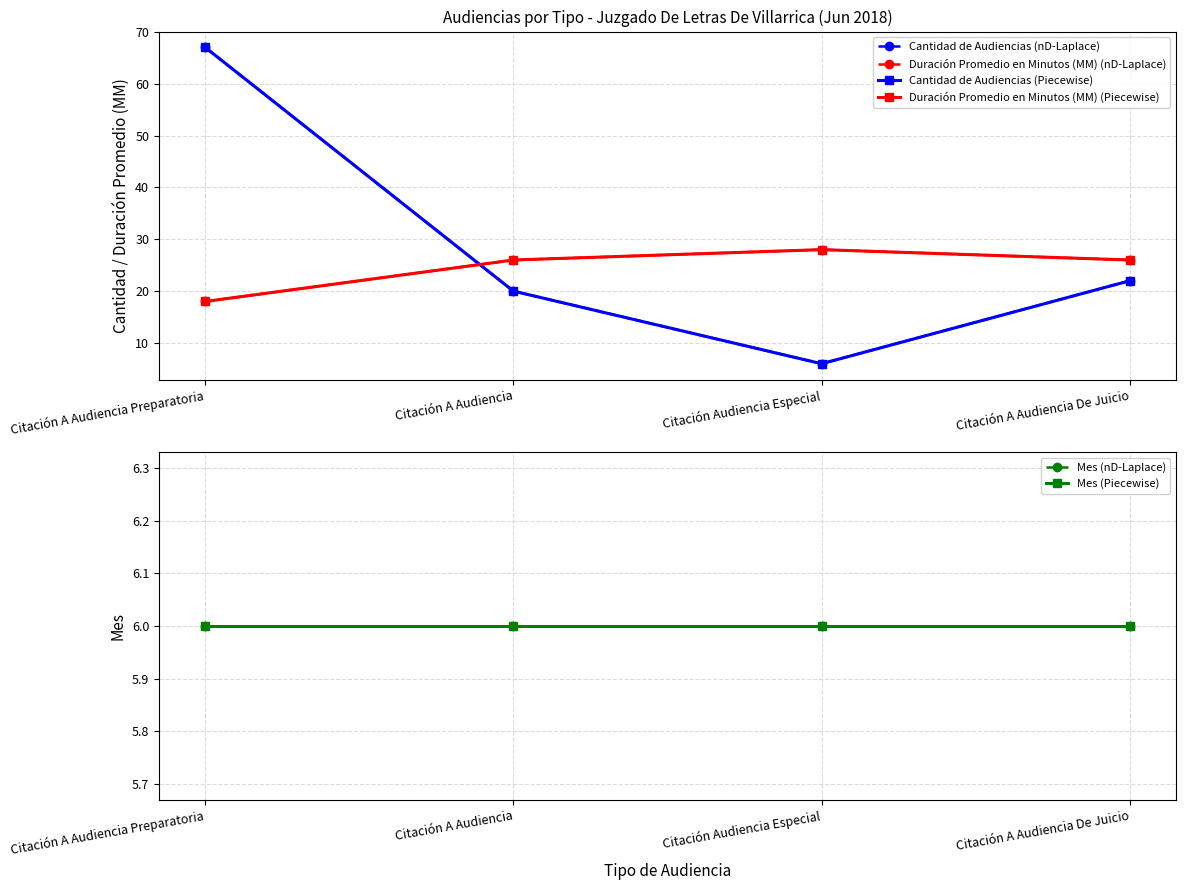

Count the number of data series in this chart.

6